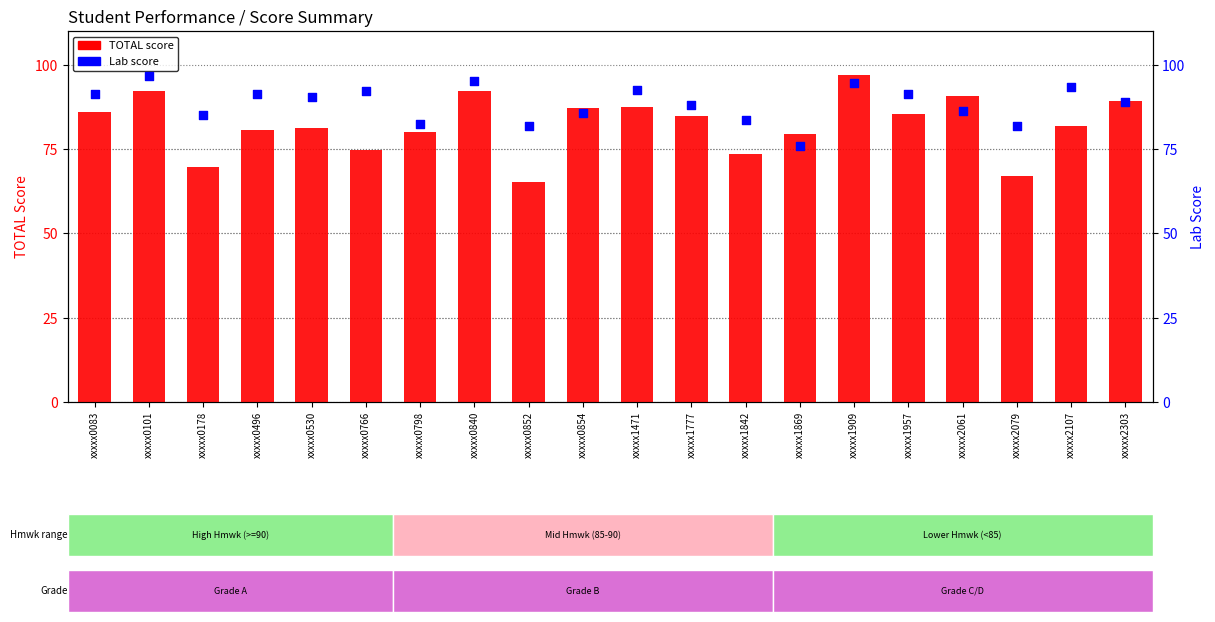

Is the value of TOTAL score at xxxxx0766 greater than the value of Lab score at xxxxx0766?

No